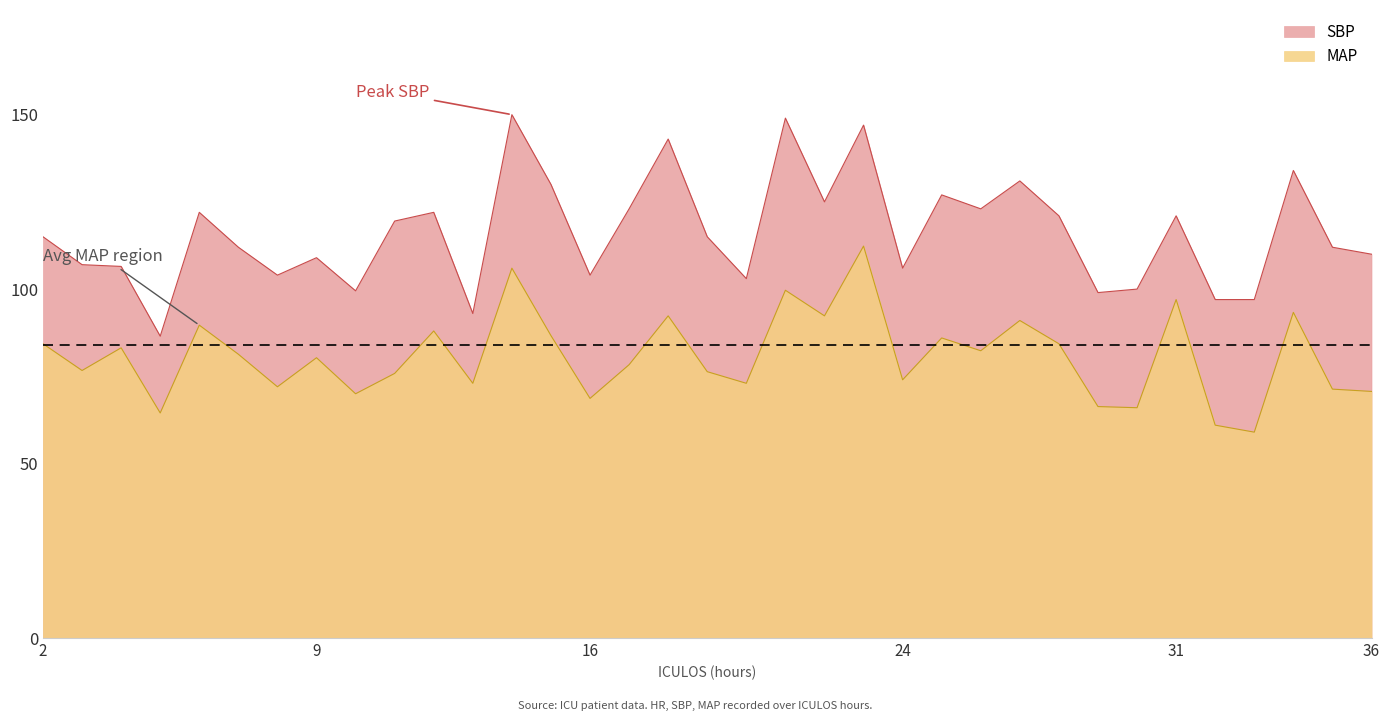

Reading left to right, transcribe all the data shown in this chart.

SBP: 2=115.0	3=107.0	4=106.5	5=86.5	6=122.0	7=112.0	8=104.0	9=109.0	10=99.5	11=119.5	12=122.0	13=93.0	14=150.0	15=130.0	16=104.0	17=123.0	18=143.0	19=115.0	20=103.0	21=149.0	22=125.0	23=147.0	24=106.0	25=127.0	26=123.0	27=131.0	28=121.0	29=99.0	30=100.0	31=121.0	32=97.0	33=97.0	34=134.0	35=112.0	36=110.0
MAP: 2=84.3	3=76.7	4=83.2	5=64.5	6=89.7	7=81.3	8=72.0	9=80.3	10=70.0	11=75.8	12=88.0	13=73.0	14=106.0	15=86.7	16=68.7	17=78.3	18=92.3	19=76.3	20=73.0	21=99.7	22=92.3	23=112.3	24=74.0	25=86.0	26=82.3	27=91.0	28=84.3	29=66.3	30=66.0	31=97.0	32=61.0	33=59.0	34=93.3	35=71.3	36=70.7